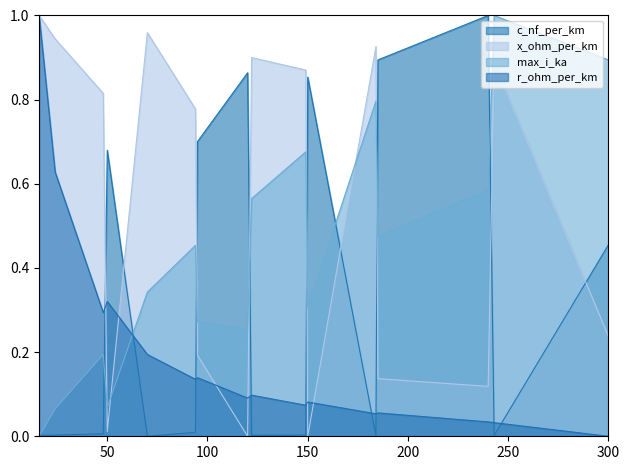

Between 185 and 240, which series saw the biggest shift?

max_i_ka